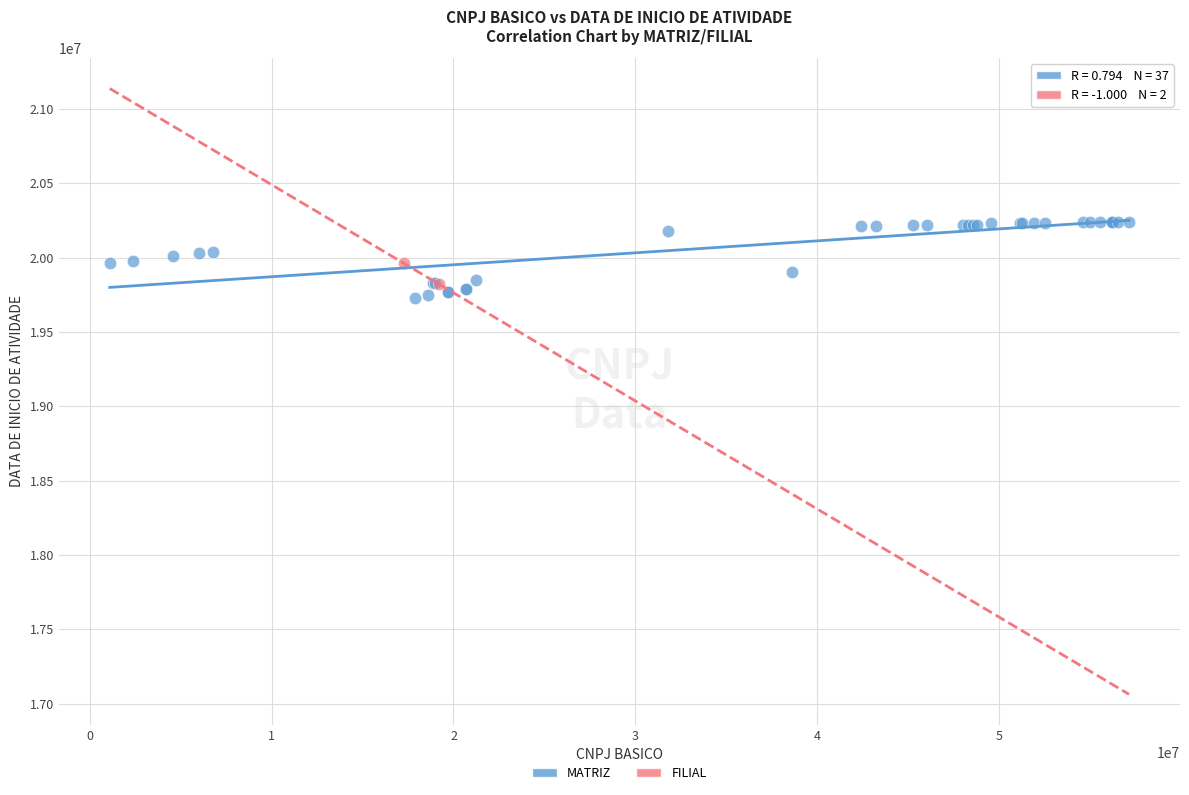

What are all the series names shown in the legend?

MATRIZ, FILIAL